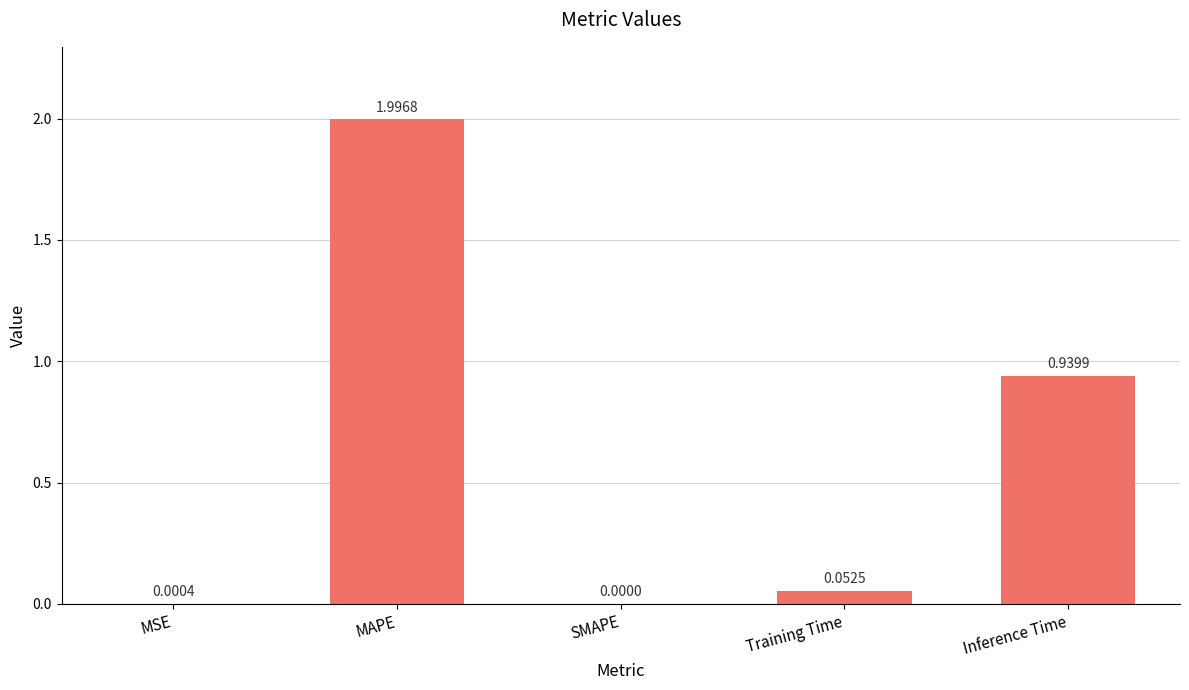

Which label corresponds to the largest value in the chart?

MAPE